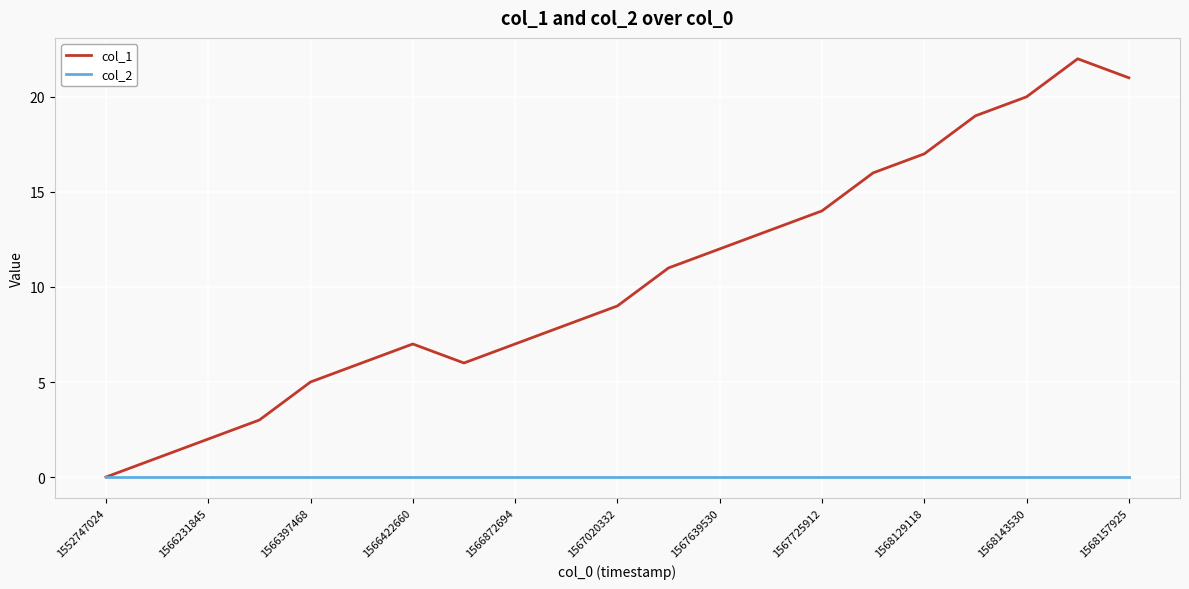

Which series has the widest spread of values?

col_1